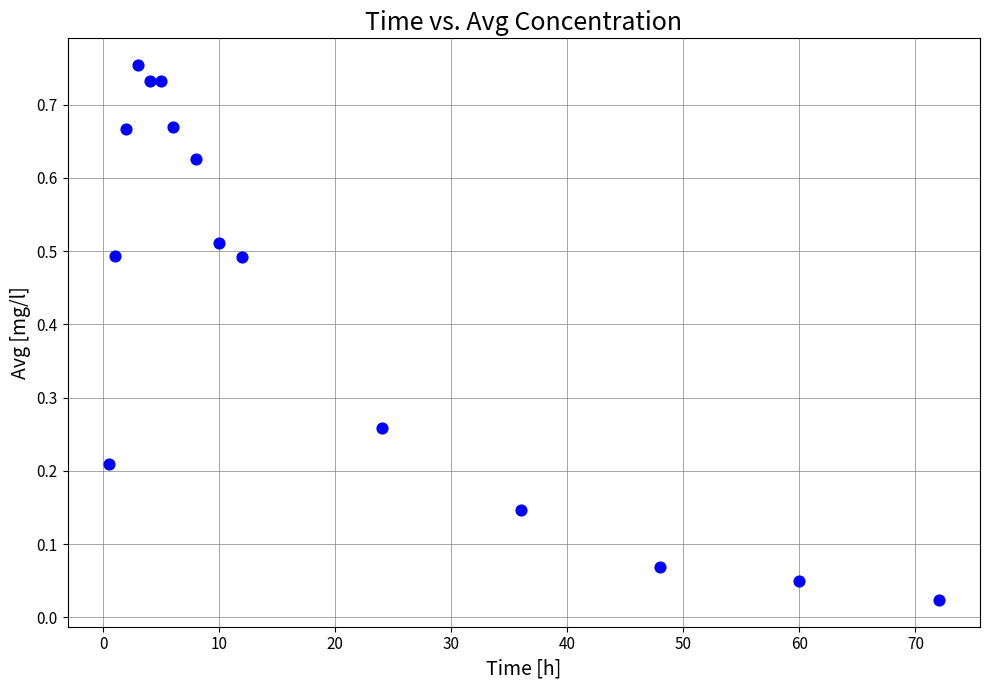

What is the range of X values (max minus min)?

71.5